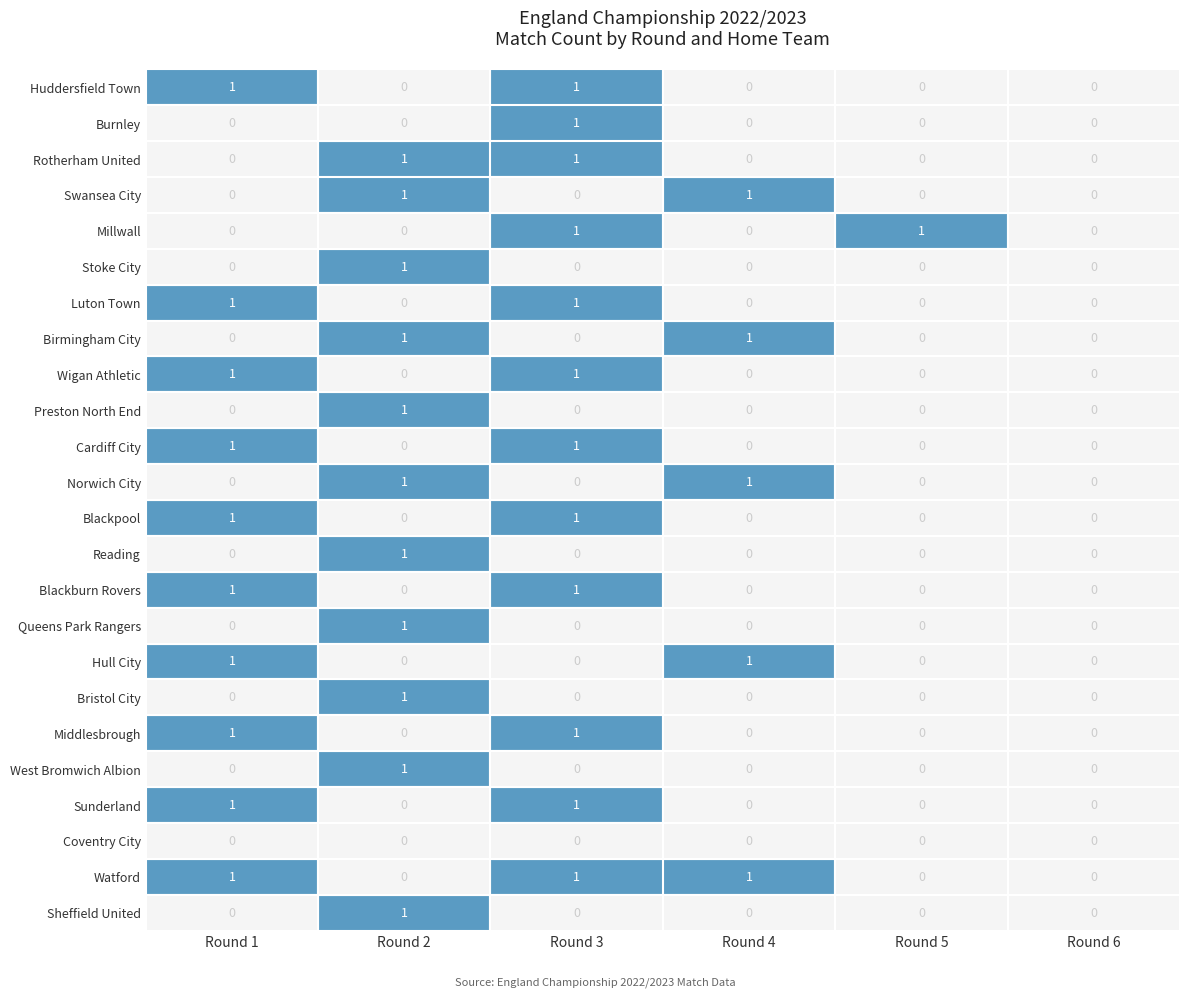

Is it true that Burnley equals 0 at Round 4?

True